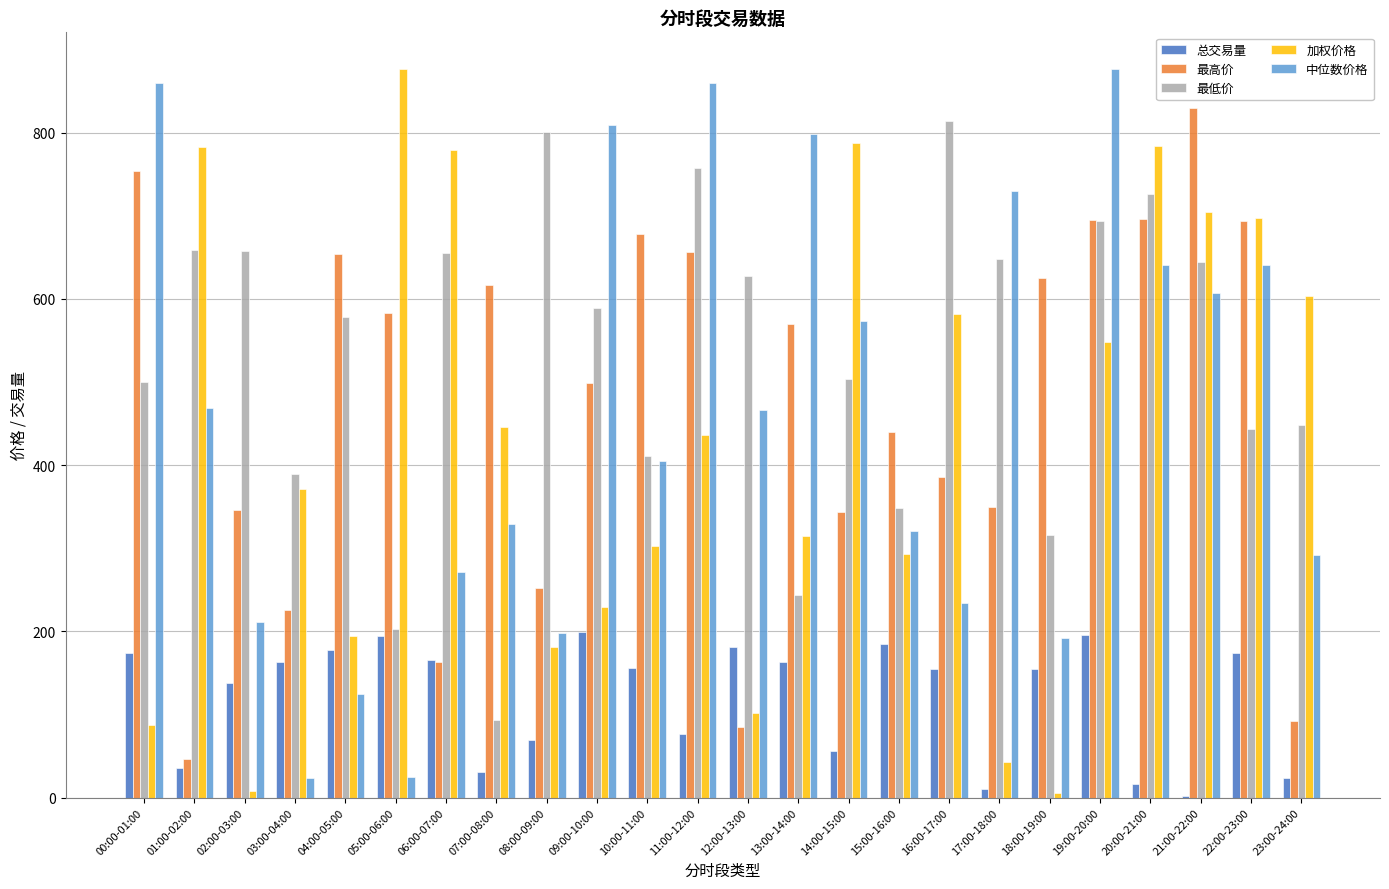

At which label does 总交易量 first exceed 156?

00:00-01:00